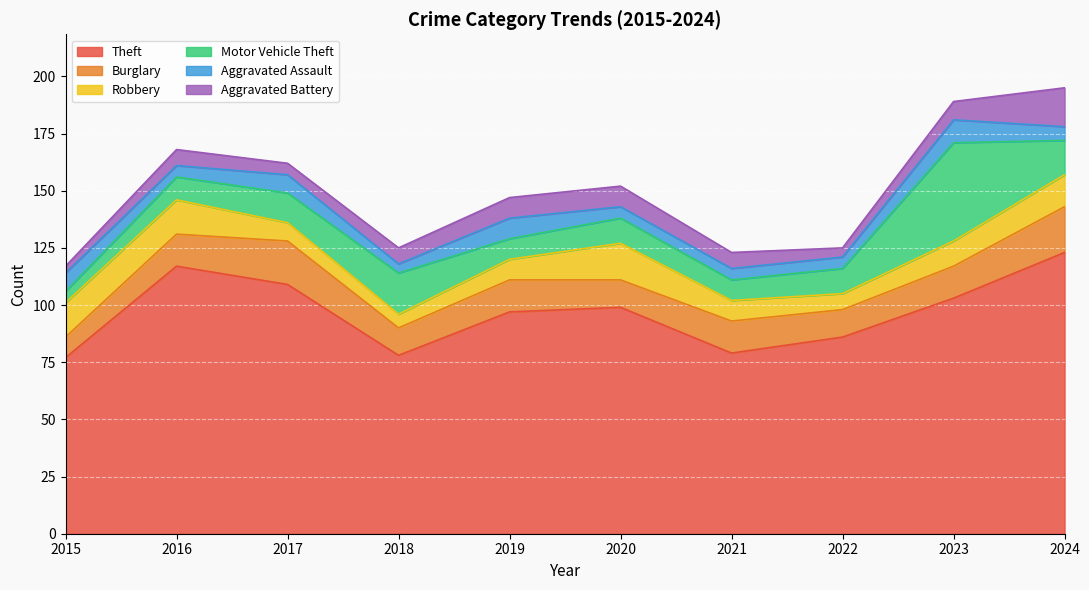

True or false: Theft and Motor Vehicle Theft intersect in this chart.

False